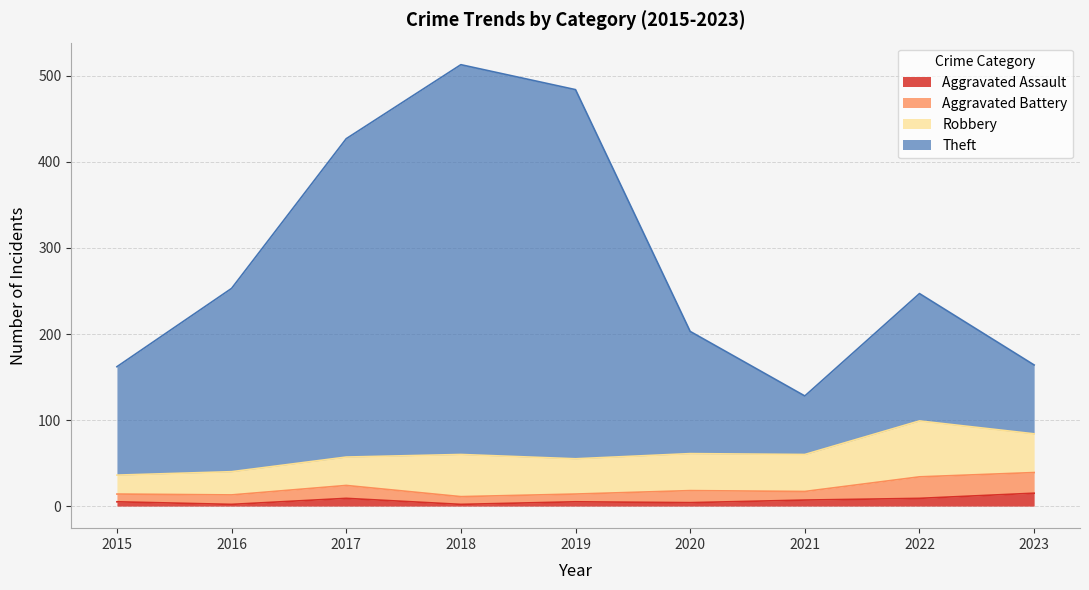

At which category is the sum across all series the highest?

2018